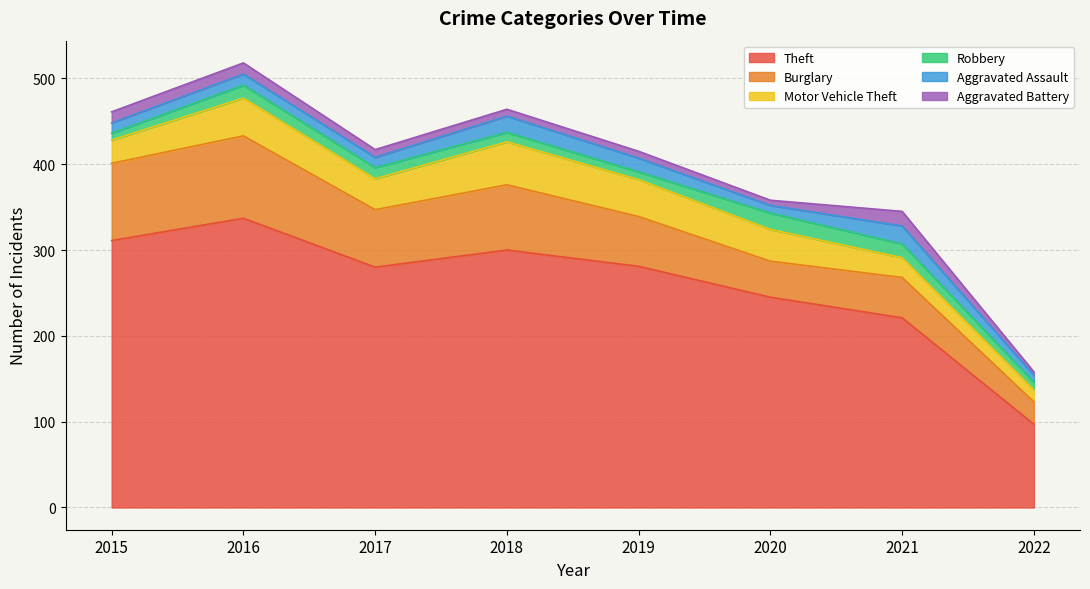

Which series has the largest total across all categories?

Theft